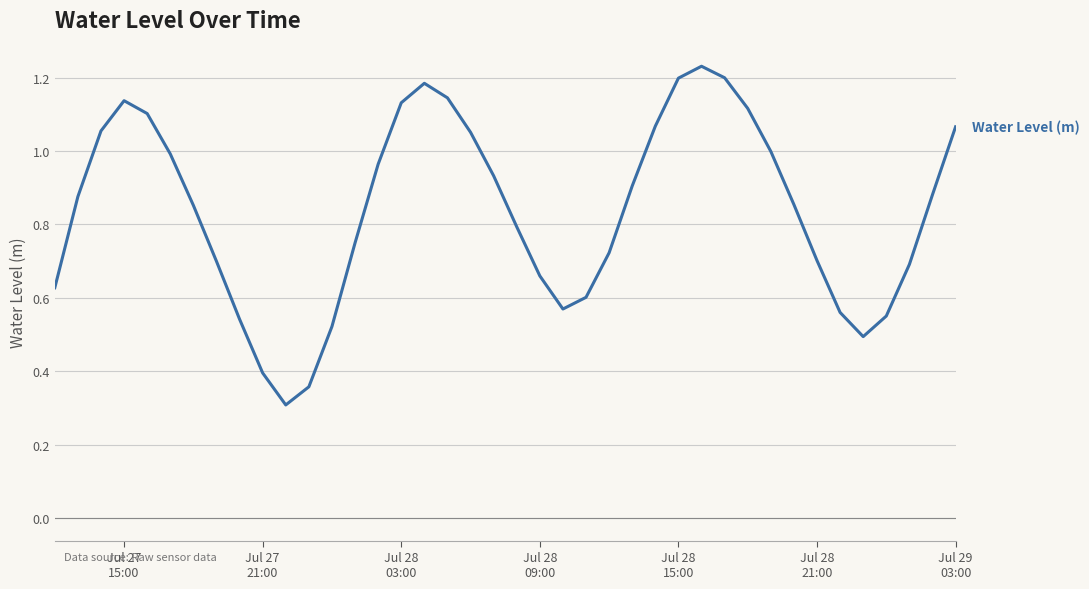

What is the smallest value displayed?

0.3